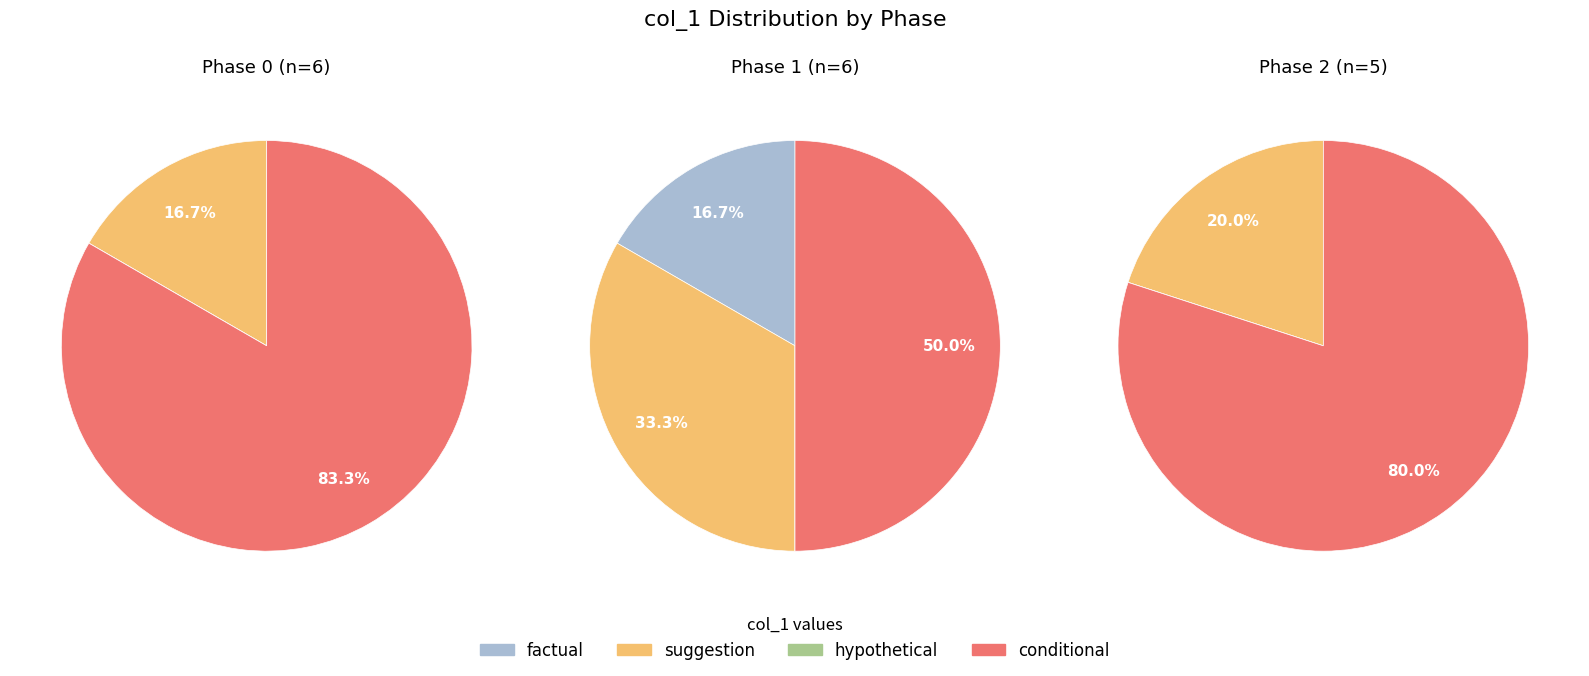

Is 0 the majority of the pie?

No